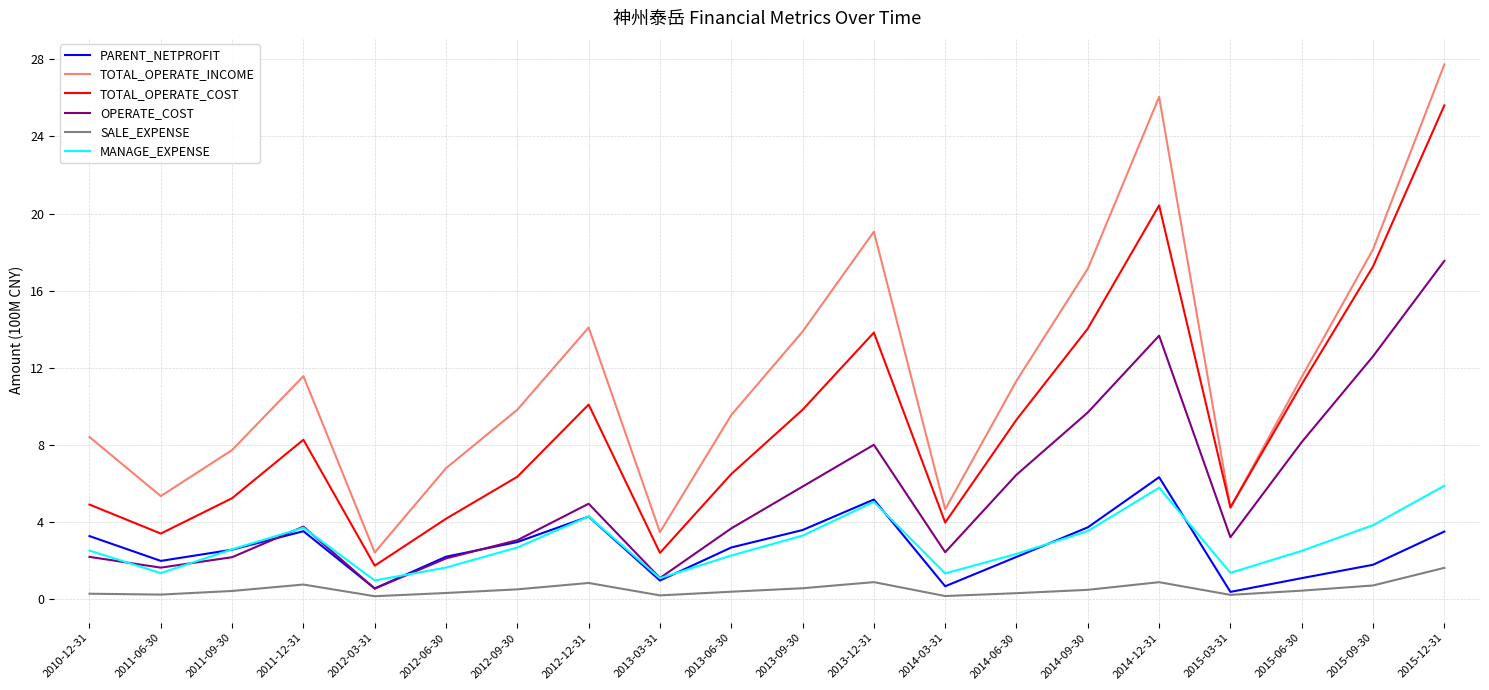

True or false: TOTAL_OPERATE_INCOME and OPERATE_COST cross at least once.

False